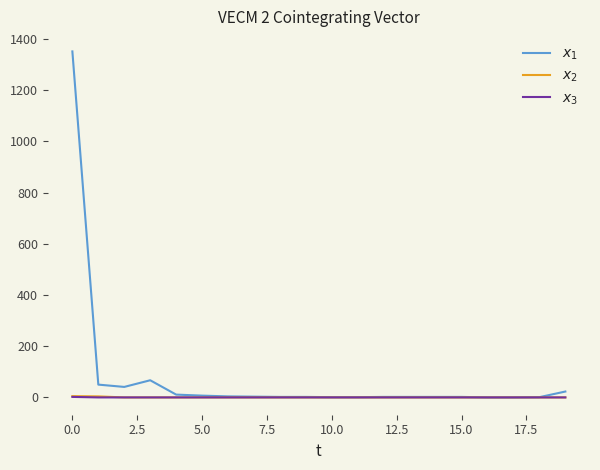

What is the highest value of the $x_1$ series?

1351